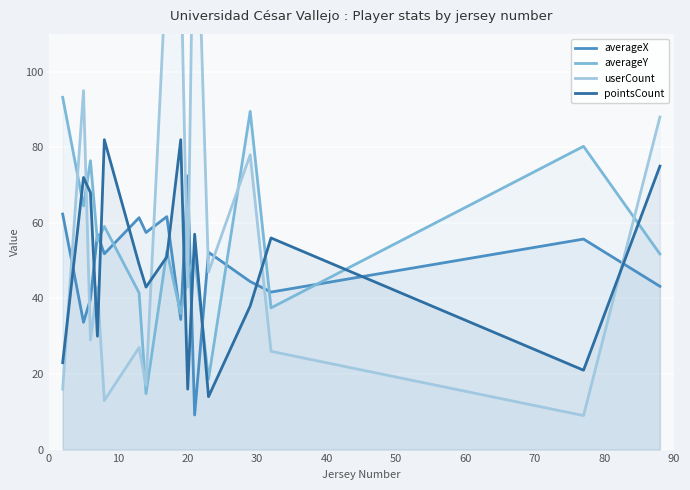

True or false: averageY and averageX intersect in this chart.

True